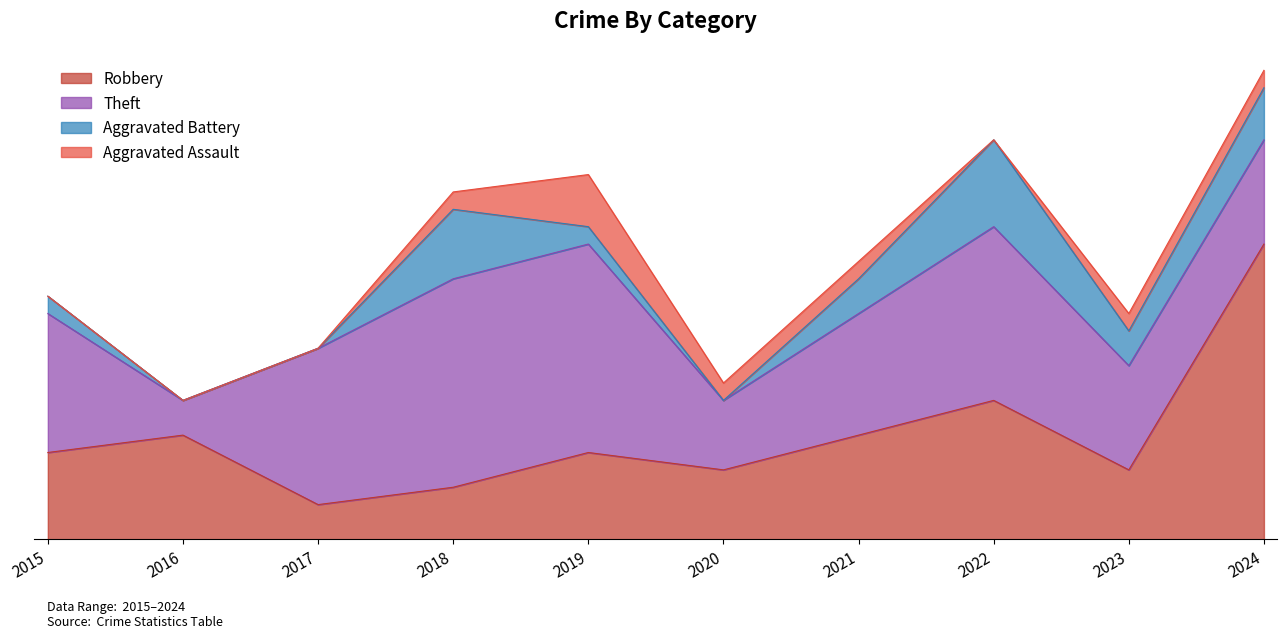

Rank the series by their maximum value, from lowest to highest.

Aggravated Assault, Aggravated Battery, Theft, Robbery